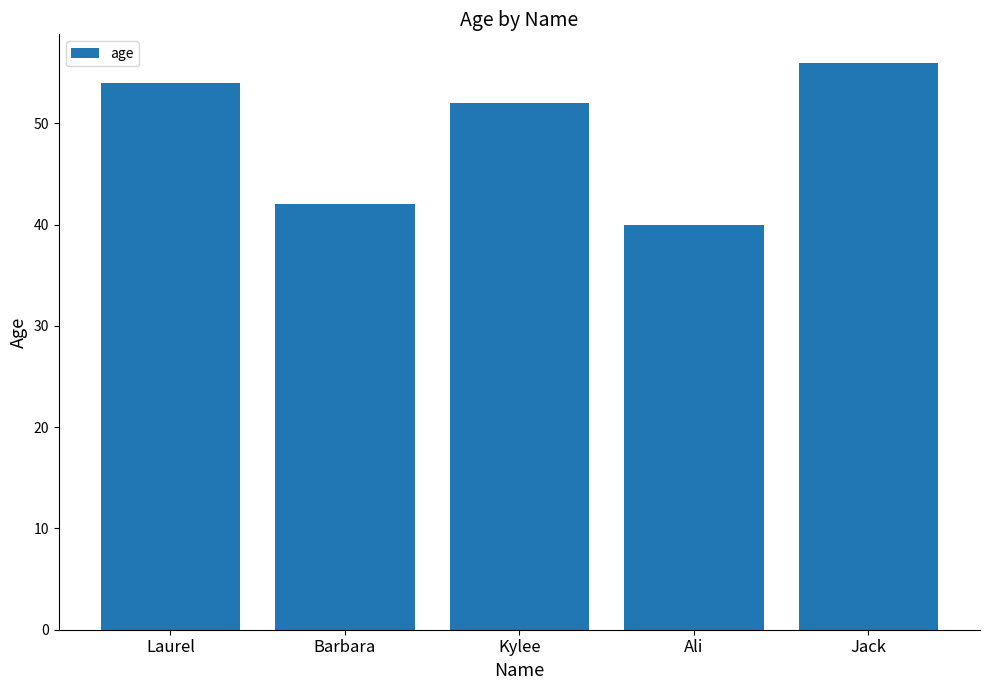

True or false: the data shows 18 at Kylee.

False